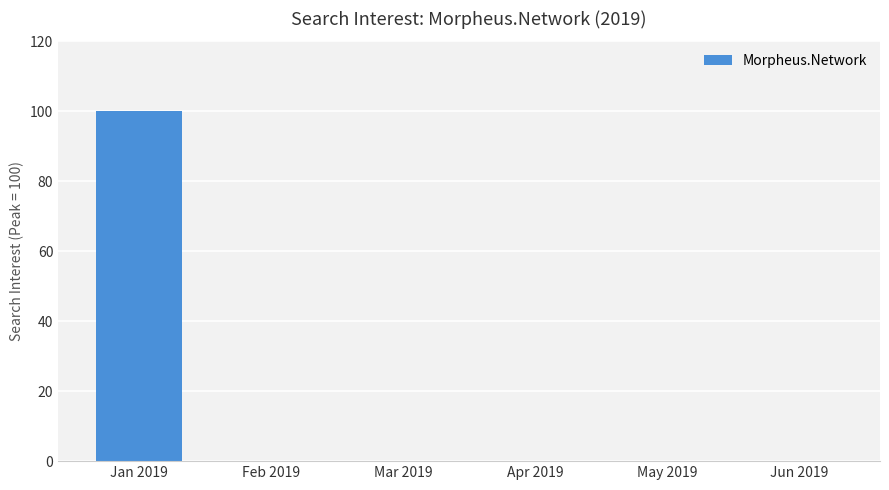

Which has a higher value, Jan 2019 or Feb 2019?

Jan 2019